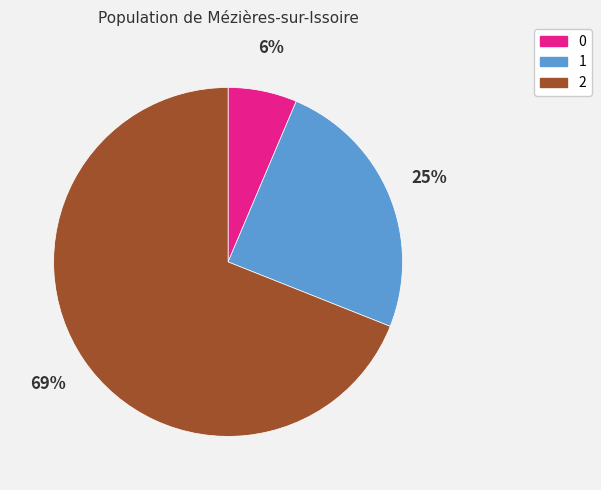

True or false: 2 accounts for 69% of the total.

True